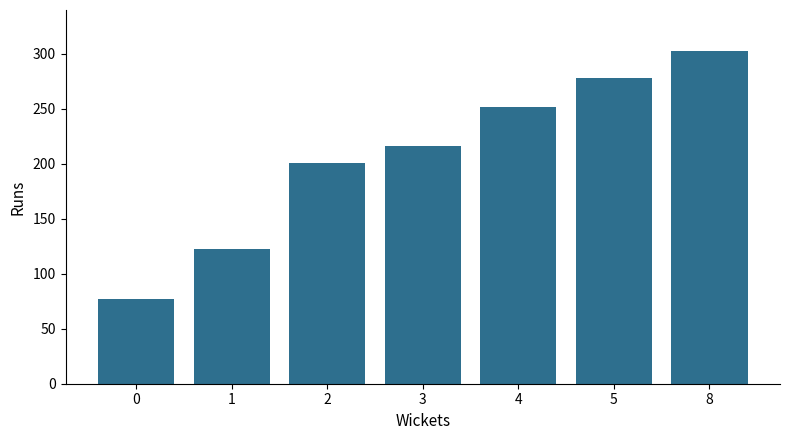

Reading left to right, what are all the values shown in this chart?

77	123	201	216	252	278	303